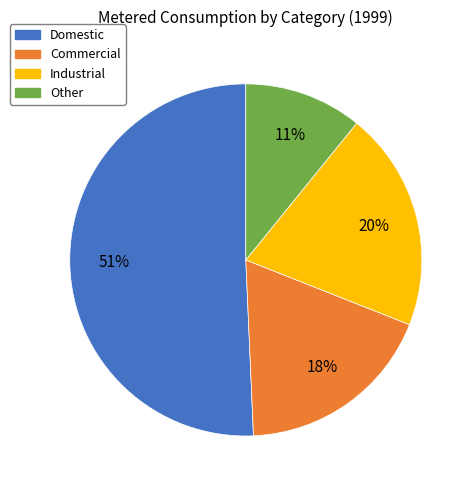

Which slice is the smallest?

Other